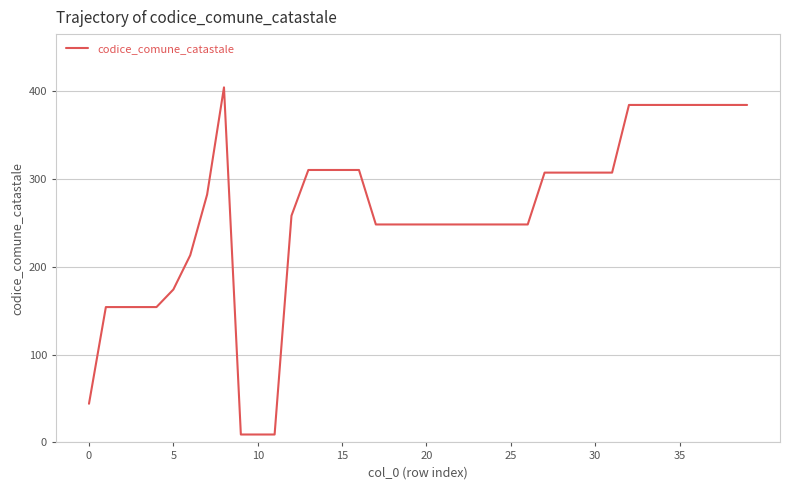

What is the greatest value displayed?

404